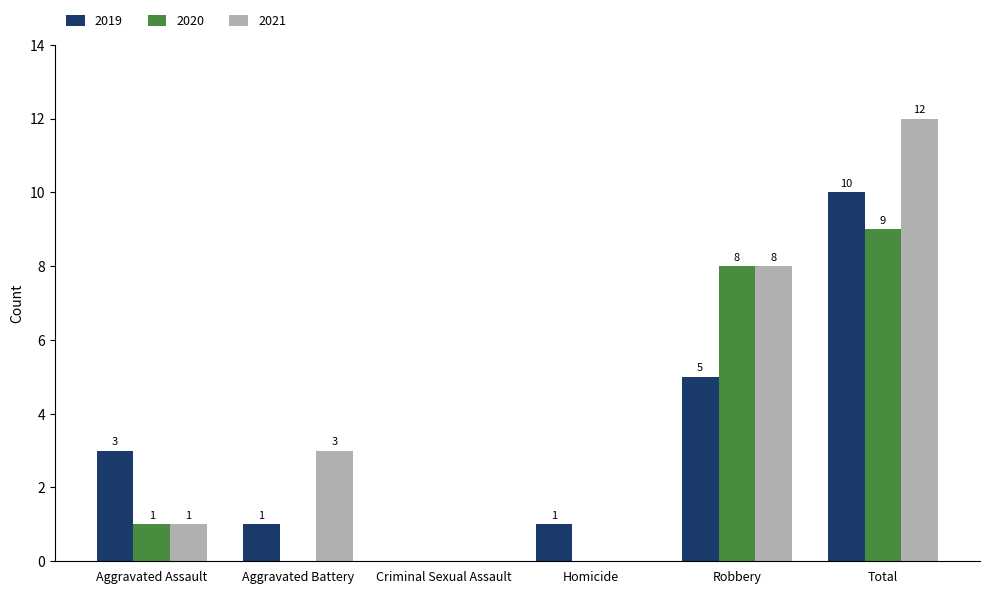

Count the number of data series in this chart.

3